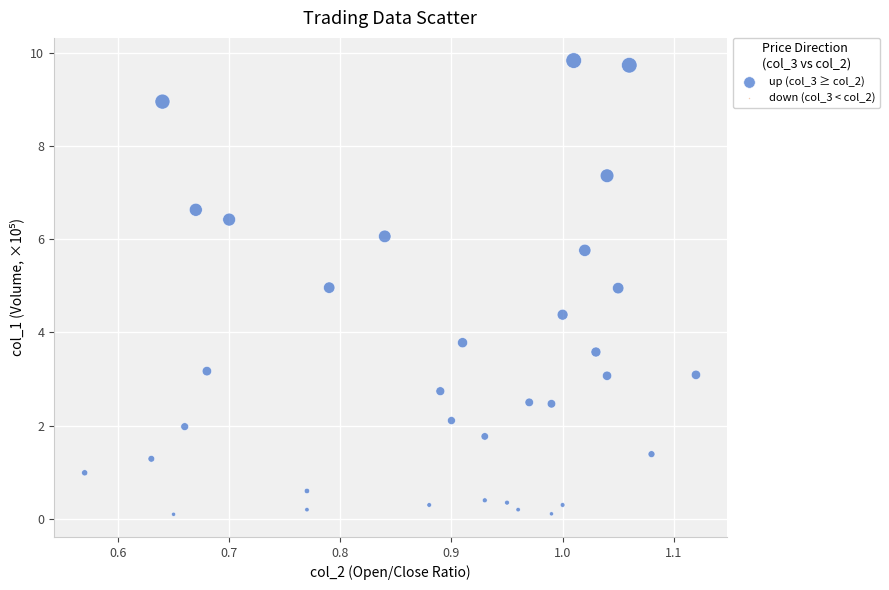

What is the range of Y values (max minus min)?

9.7